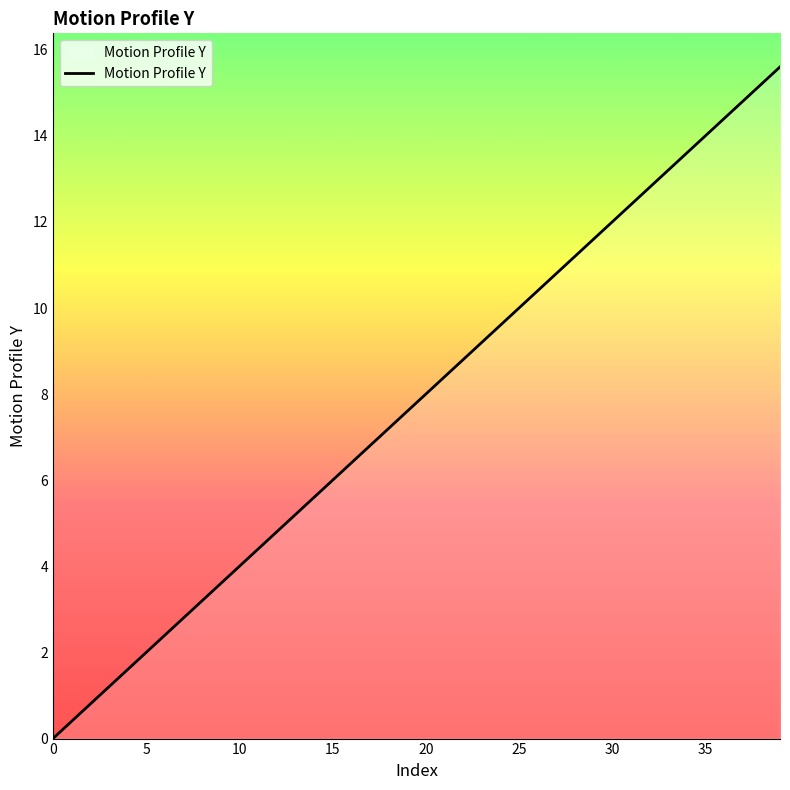

What is the greatest value displayed?

15.6